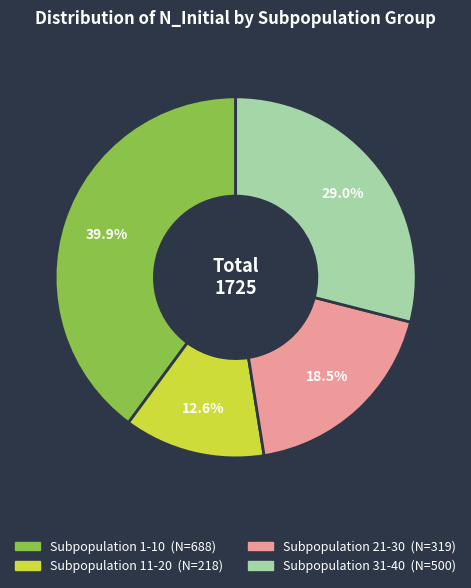

What percentage is the Subpopulation 31-40 slice, to the nearest percent?

29%